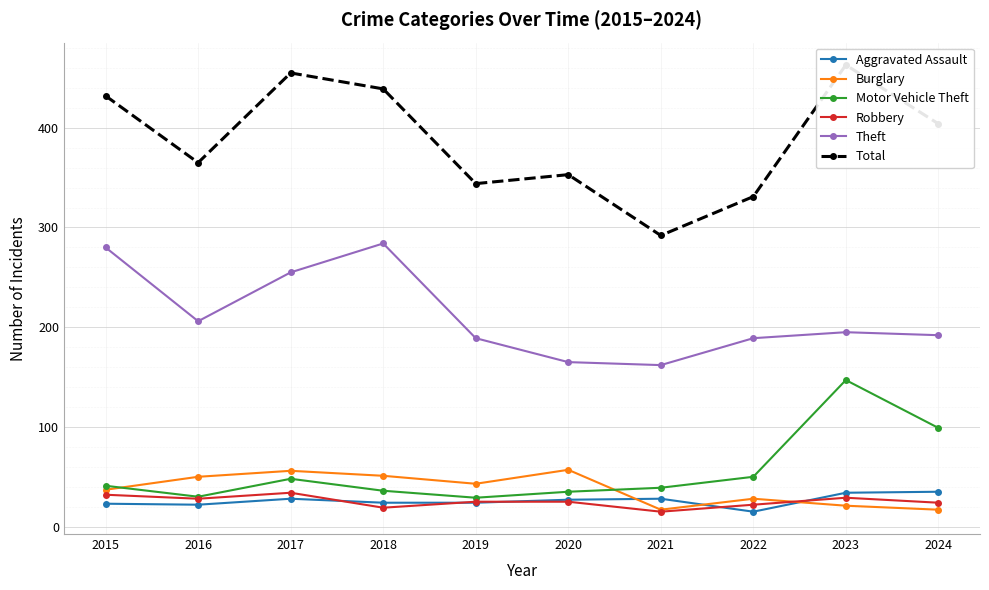

Rank the series by their maximum value, from highest to lowest.

Total, Theft, Motor Vehicle Theft, Burglary, Aggravated Assault, Robbery